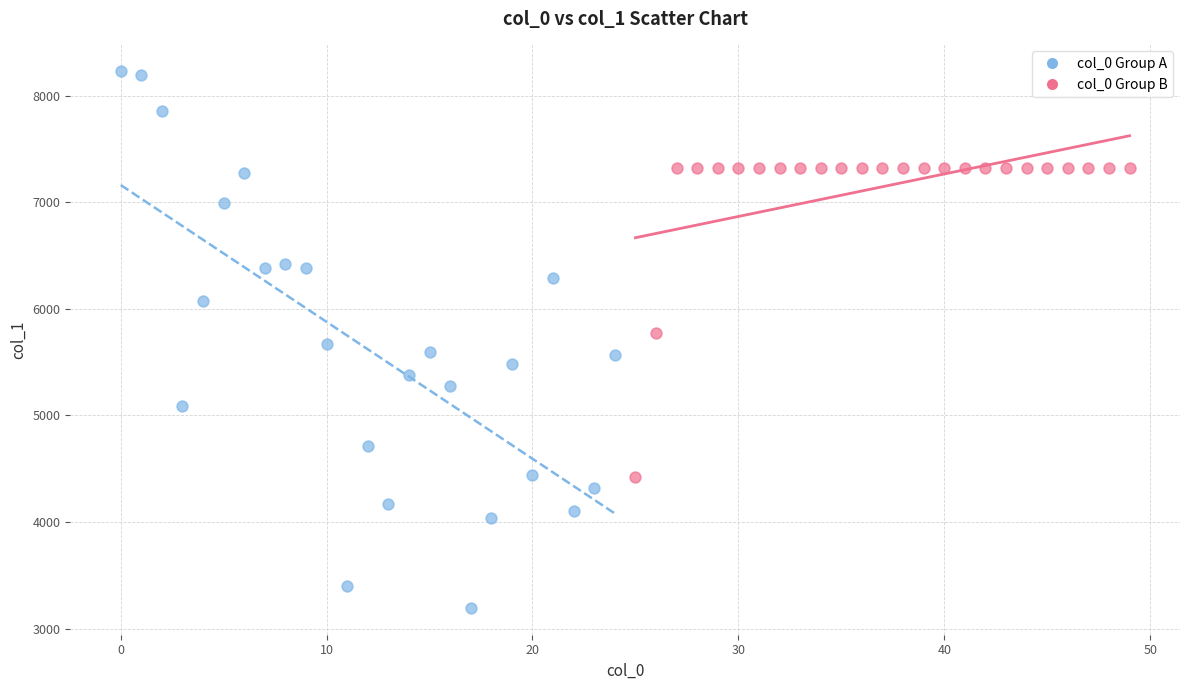

Which series reaches the minimum Y coordinate?

col_0 Group A